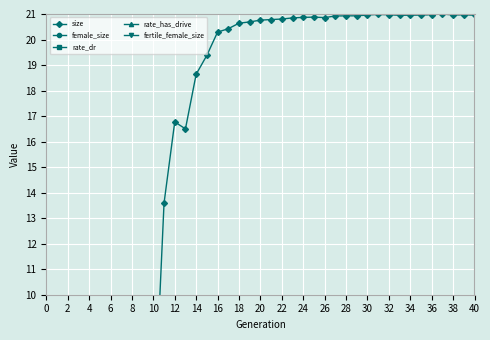

What are all the series names shown in the legend?

size, female_size, rate_dr, rate_has_drive, fertile_female_size